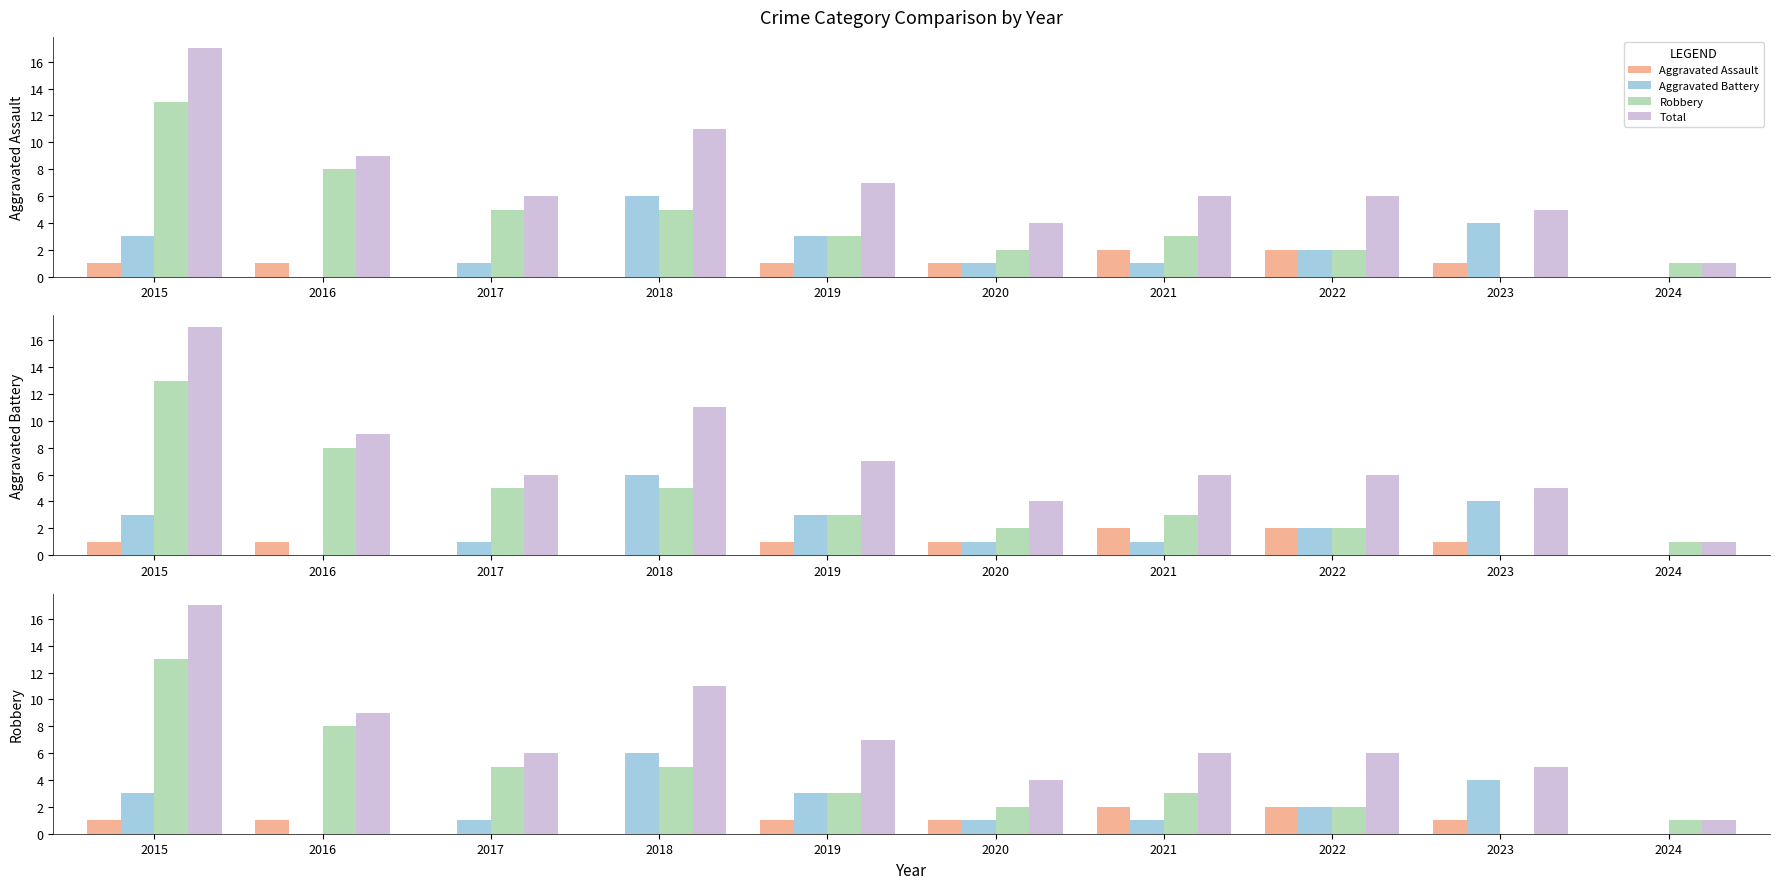

The Robbery series shows 0 at 2023. True or false?

True